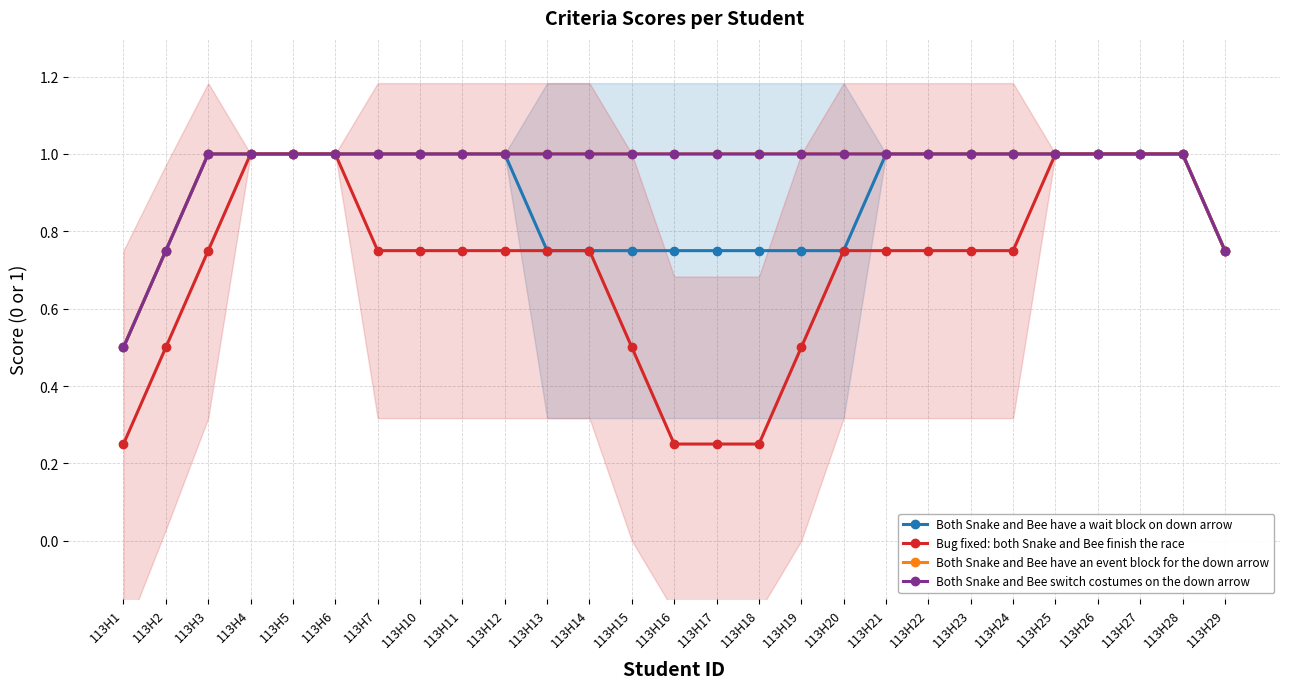

How many Bug fixed: both Snake and Bee finish the race values are between 0 and 1?

27